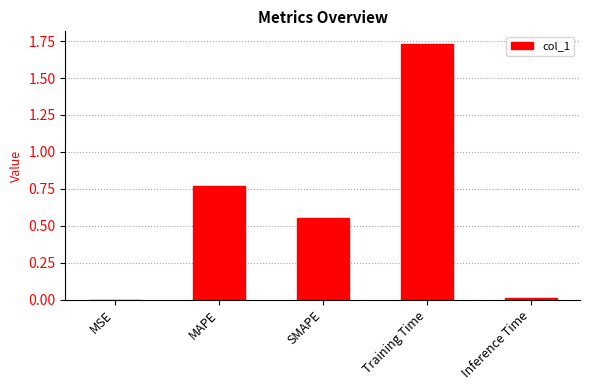

Which has a higher value, SMAPE or MSE?

SMAPE